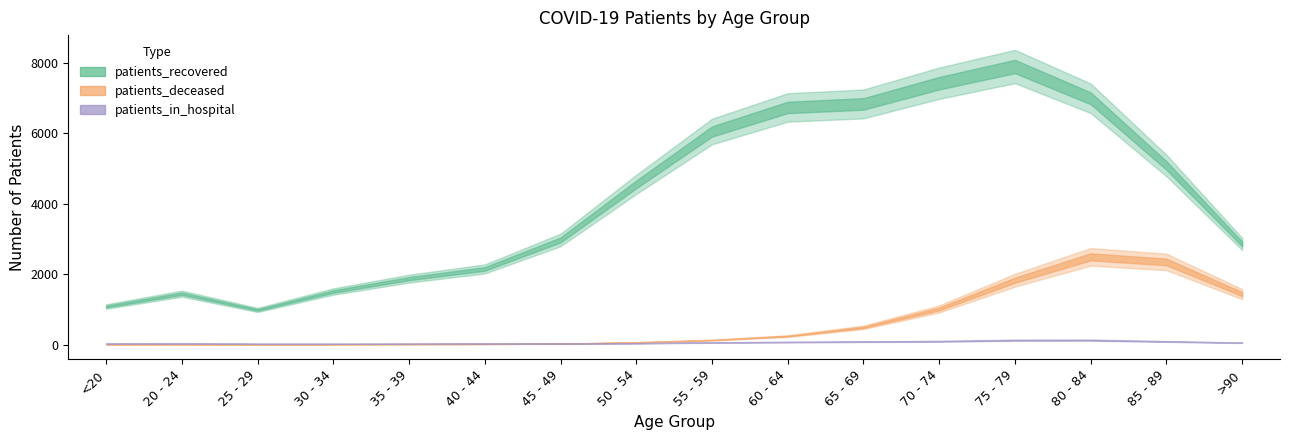

What is the sum of all patients_deceased values?

10532